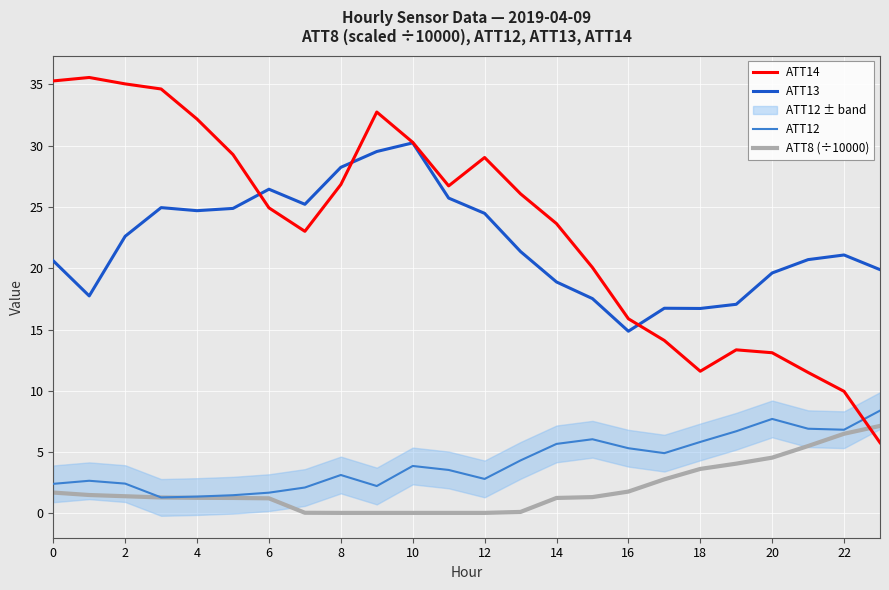

What is the sum of all ATT13 values?

529.8